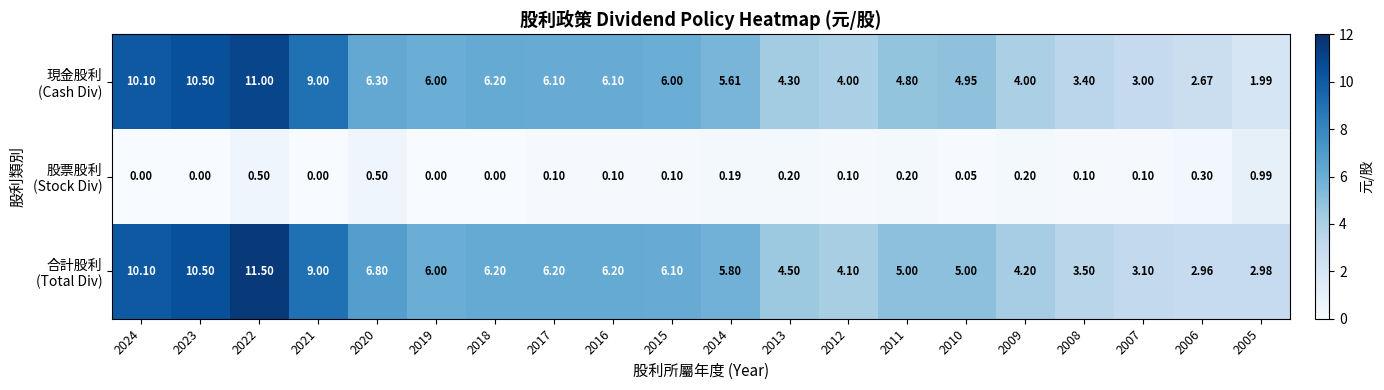

How many series are shown in this chart?

3